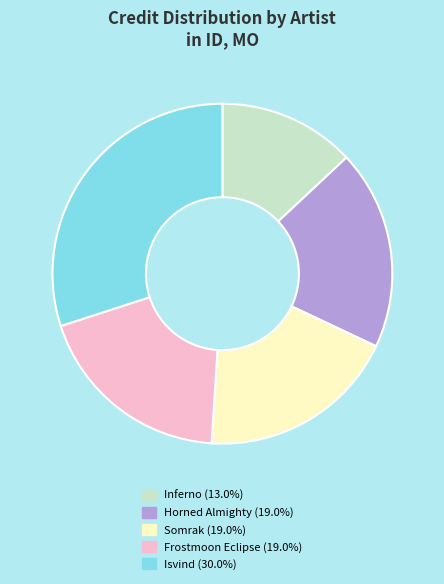

Combined, do Horned Almighty (19.0%) and Somrak (19.0%) account for over 50%?

No